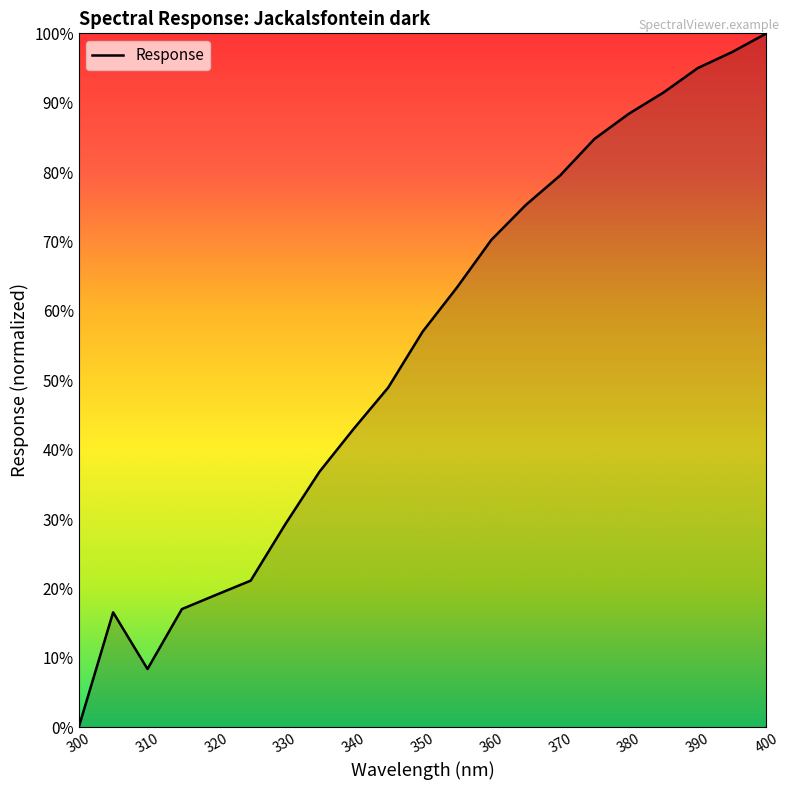

What is the difference between the maximum and minimum values?

100.0